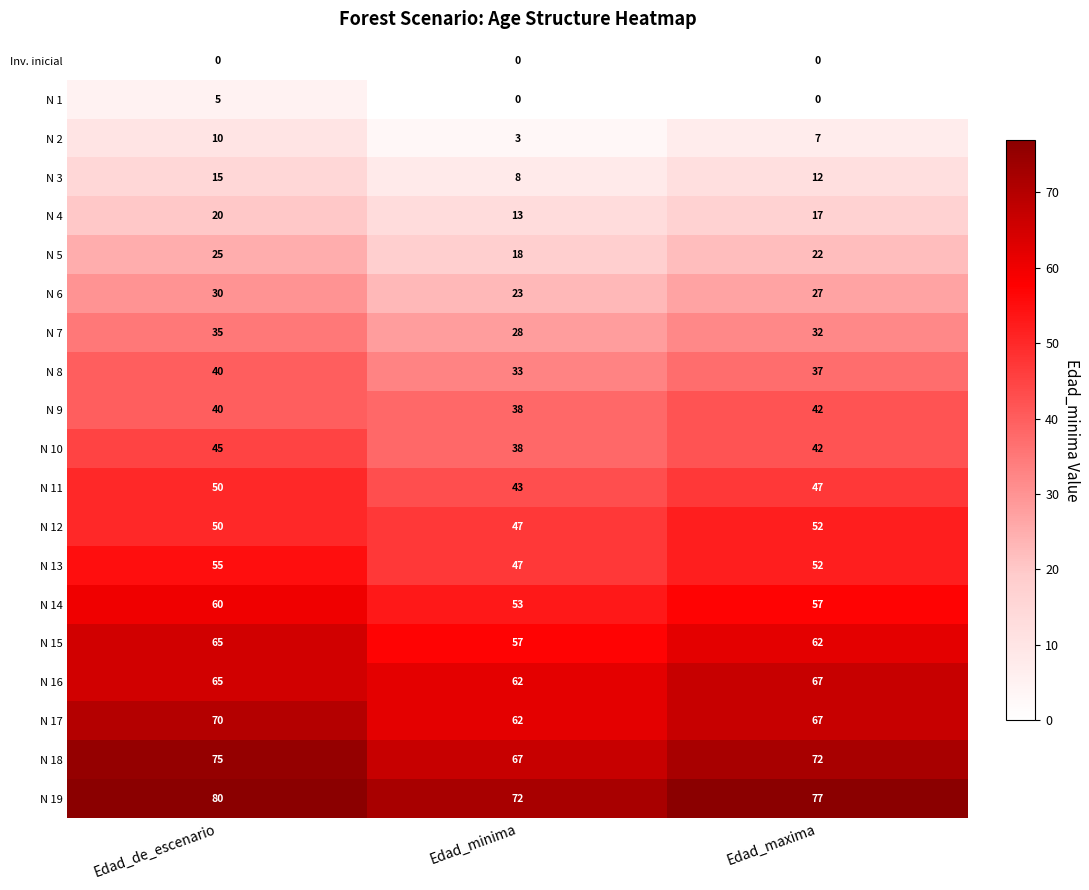

At which label does N 9 reach its minimum?

Edad_minima